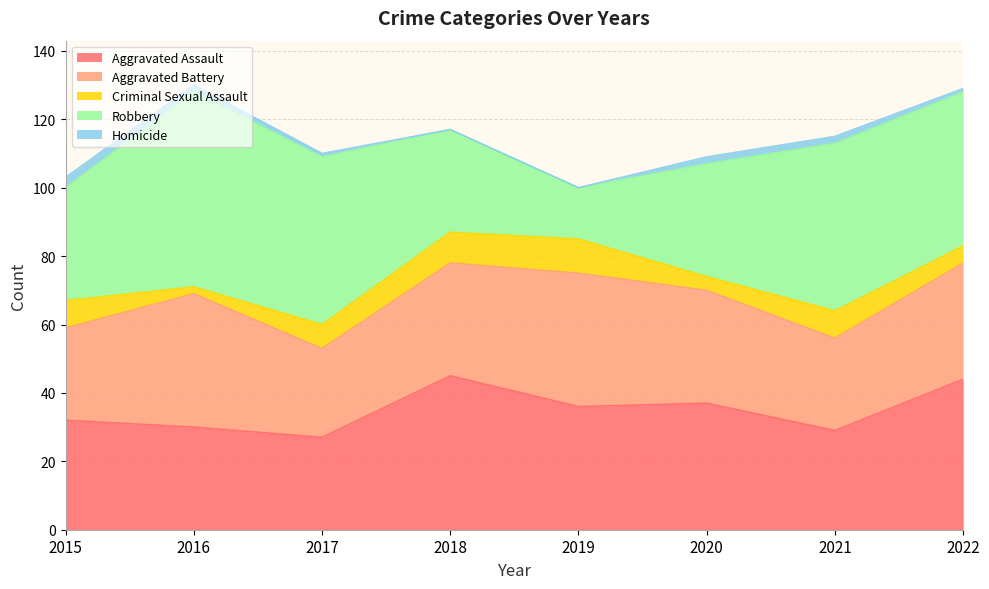

How many lines are shown in the chart?

5